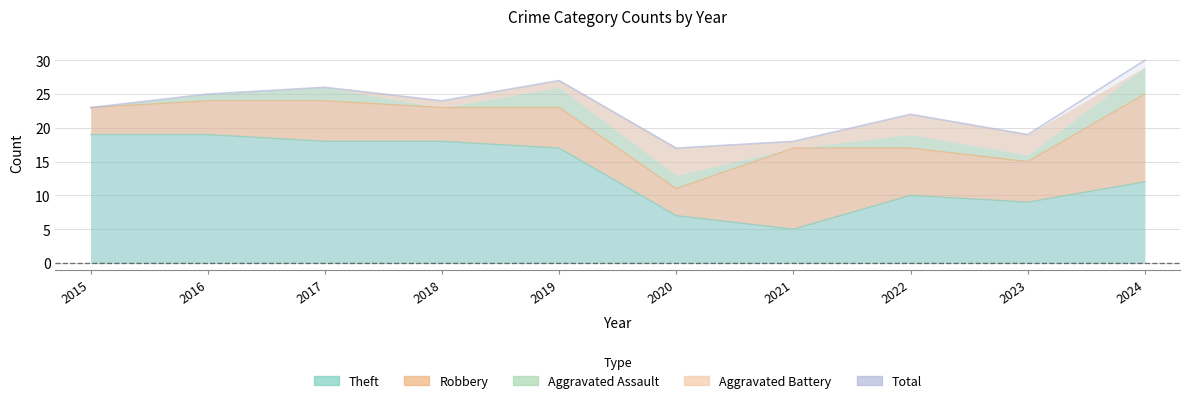

True or false: Aggravated Assault has more than 1 interior local peaks.

True